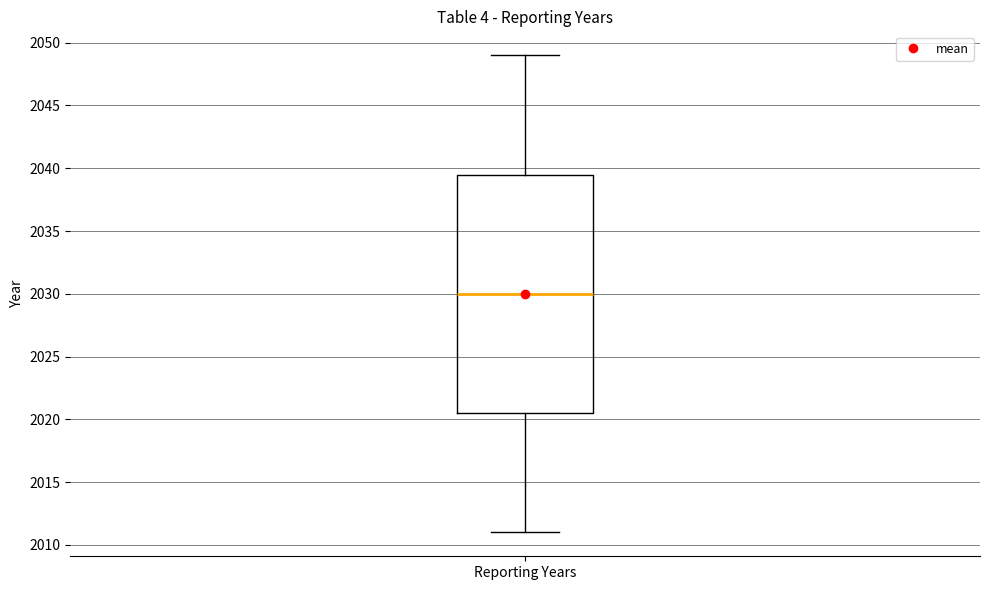

Read this box plot against the y-axis: the position of the median line, the range covered by the box, and the ends of both whiskers. The values are not printed on the chart, so give them approximately, as read against the axis.

median 2030.0, box 2020.5 to 2039.5, whiskers 2011.0 to 2049.0